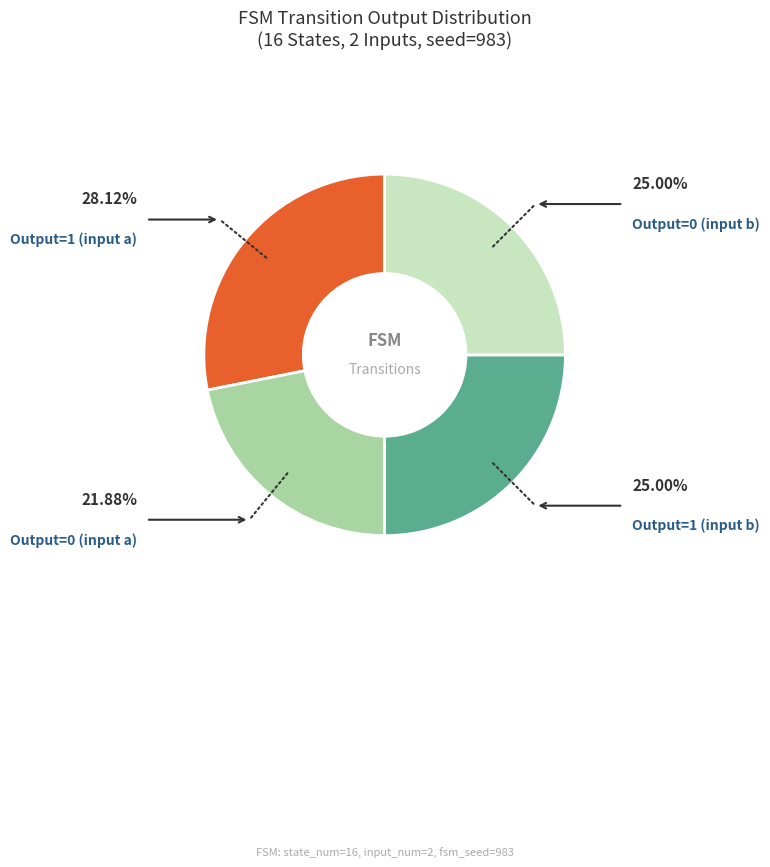

Is there a majority slice in this chart?

No